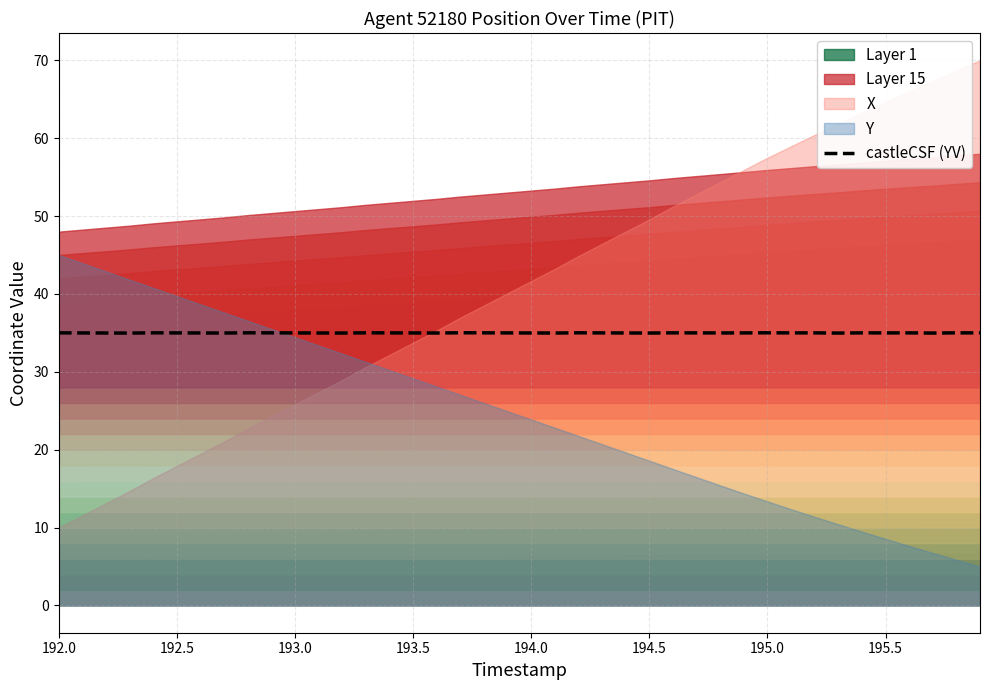

Reading left to right, what are all the values shown in this chart?

35.0	35.0	35.0	35.0	35.0	35.0	35.0	35.0	35.0	35.0	35.0	35.0	35.0	35.0	35.0	35.0	35.0	35.0	35.0	35.0	35.0	35.0	35.0	35.0	35.0	35.0	35.0	35.0	35.0	35.0	35.0	35.0	35.0	35.0	35.0	35.0	35.0	35.0	35.0	35.0